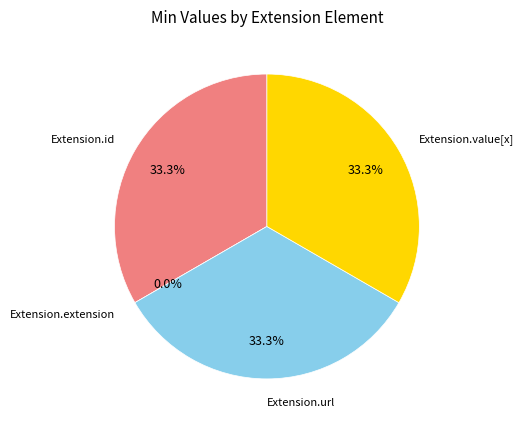

How many segments does this pie chart have?

4